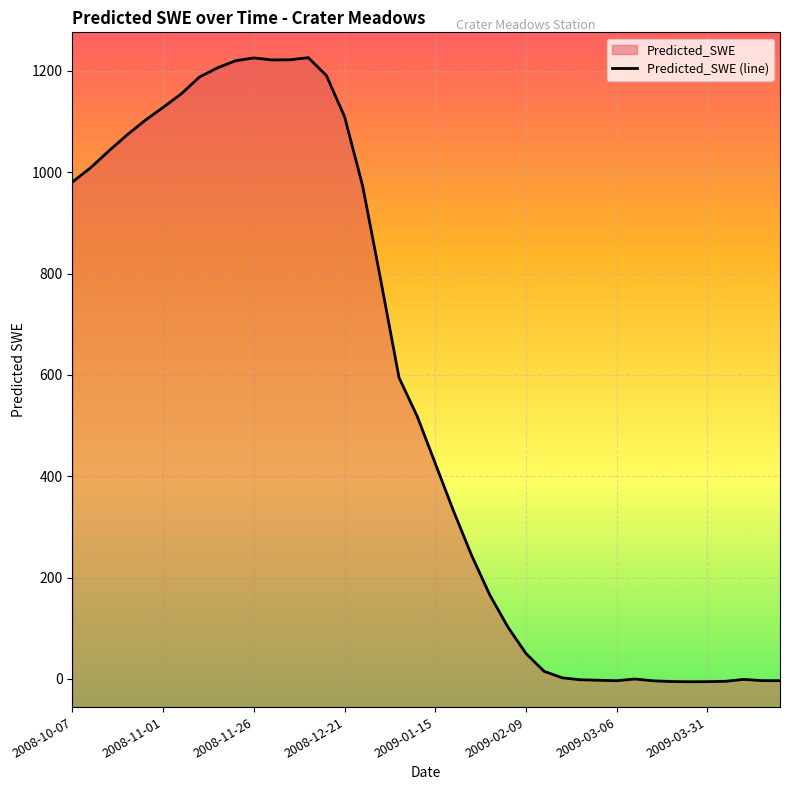

What is the smallest value displayed?

-5.6